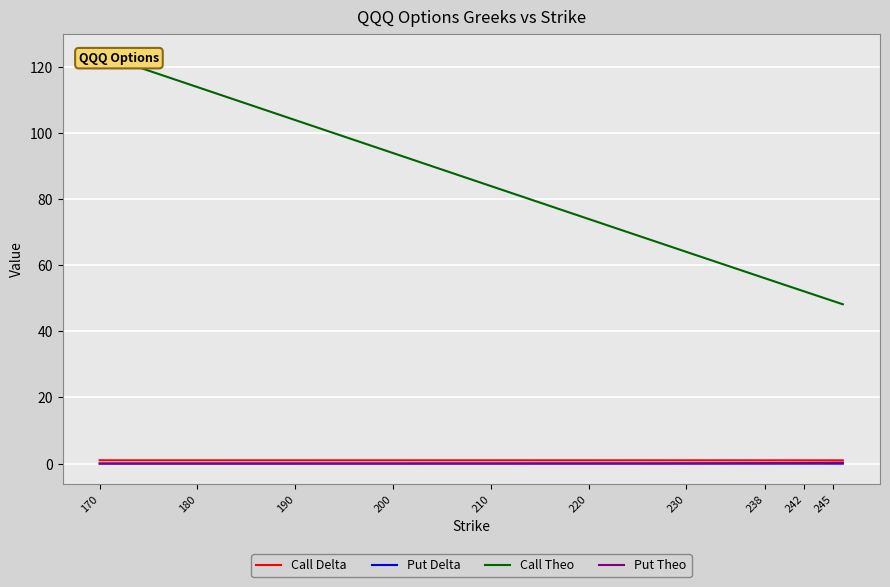

The Put Theo series shows 0.3 at 245. True or false?

True